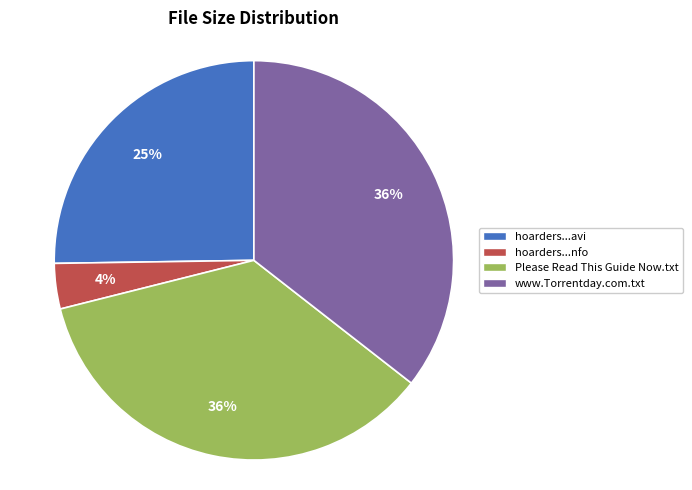

Which has a higher value, Please Read This Guide Now.txt or hoarders...nfo?

Please Read This Guide Now.txt